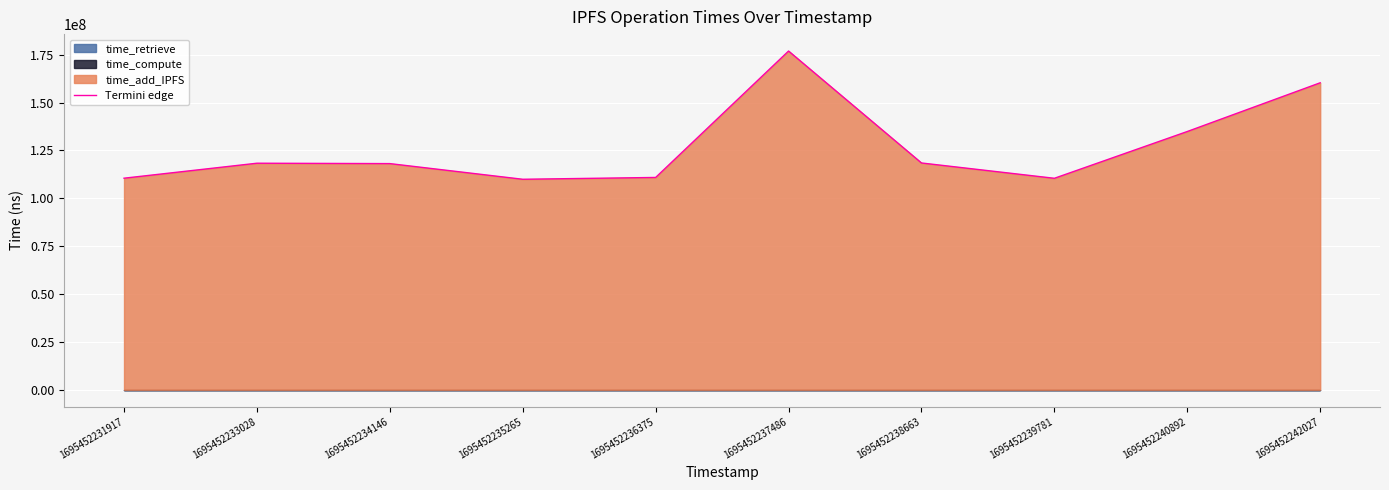

What is the average value?

126868874